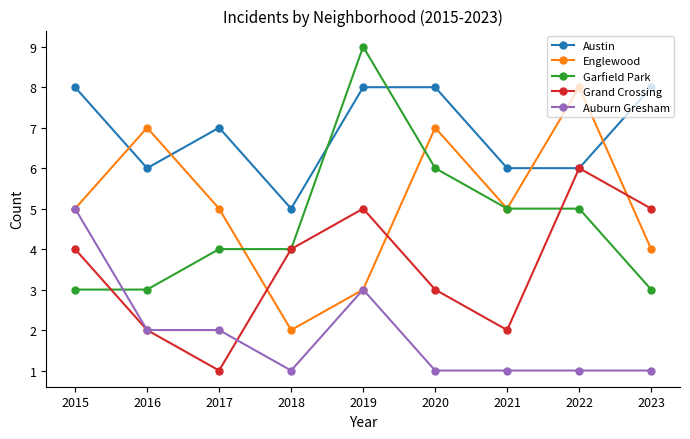

Between which two adjacent categories do Grand Crossing and Garfield Park first intersect?

2015 and 2016